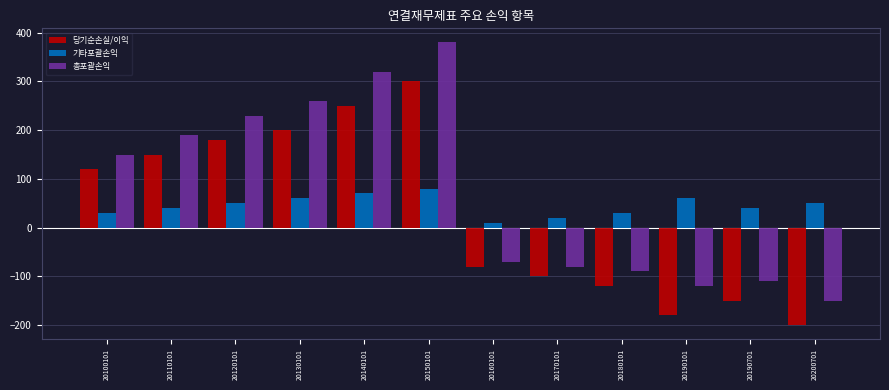

What is the difference between the highest and lowest values at 20130101?

200